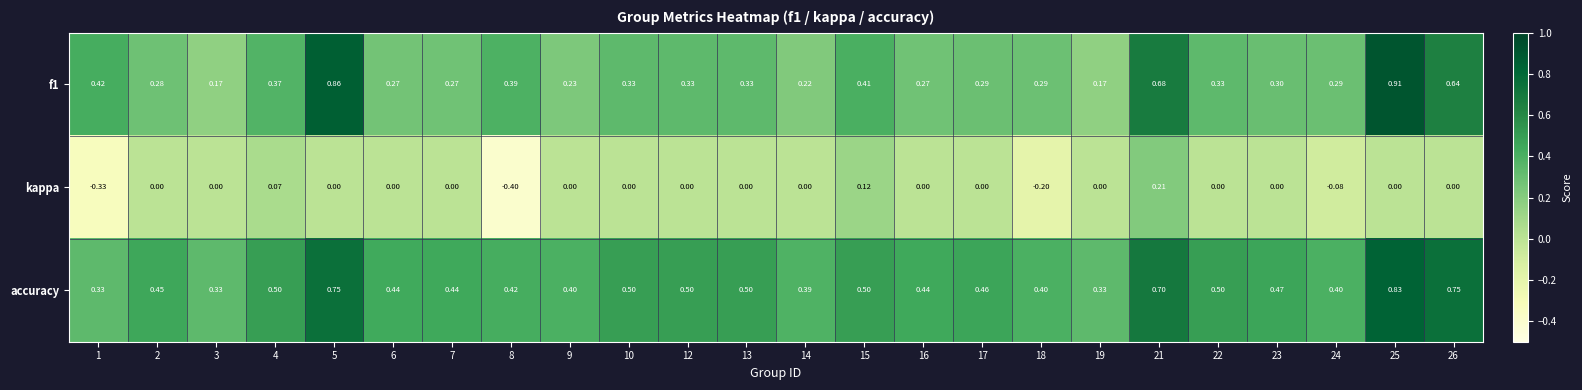

What is the smallest value displayed?

-0.4